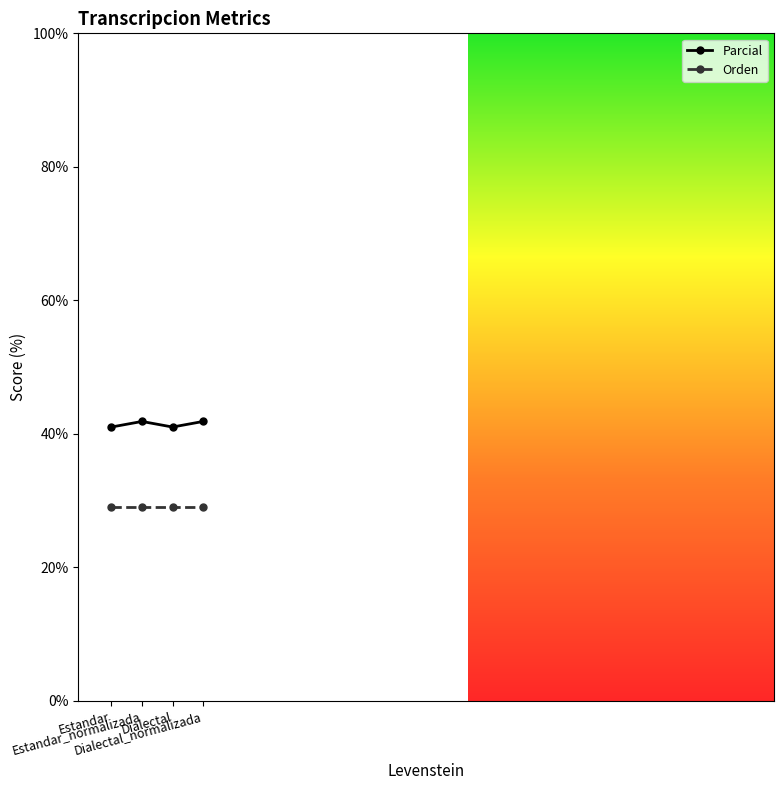

List the series in order of their overall mean, lowest first.

Orden, Parcial